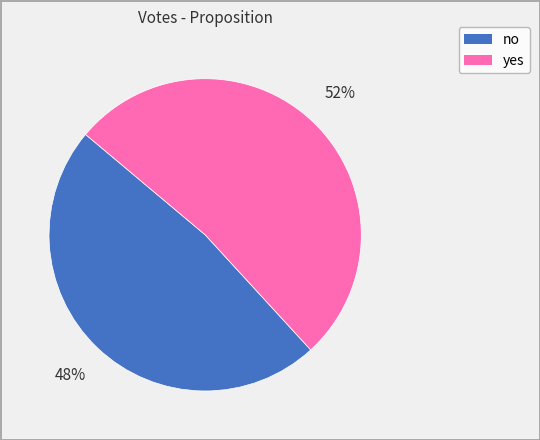

What is the smallest slice in the pie chart?

no